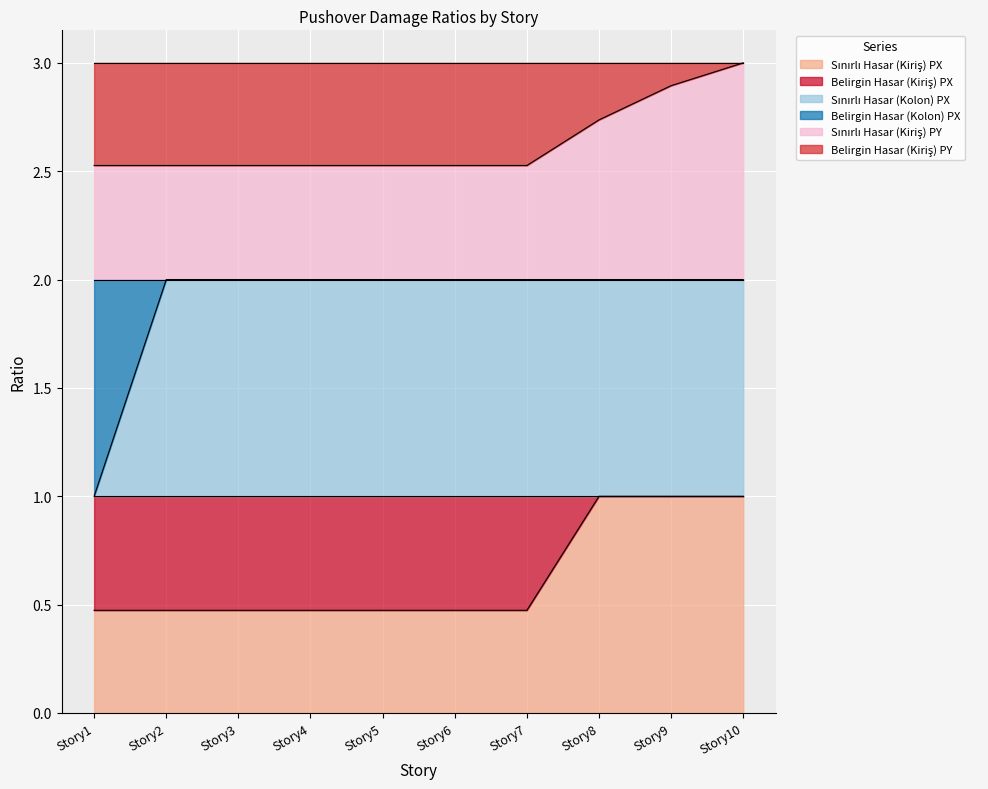

Reading right to left, list all the values displayed in this chart.

Sınırlı Hasar (Kiriş) PX: 1.0	1.0	1.0	0.5	0.5	0.5	0.5	0.5	0.5	0.5
Sınırlı Hasar (Kolon) PX: 2.0	2.0	2.0	2.0	2.0	2.0	2.0	2.0	2.0	1.0
Sınırlı Hasar (Kiriş) PY: 3.0	2.9	2.7	2.5	2.5	2.5	2.5	2.5	2.5	2.5